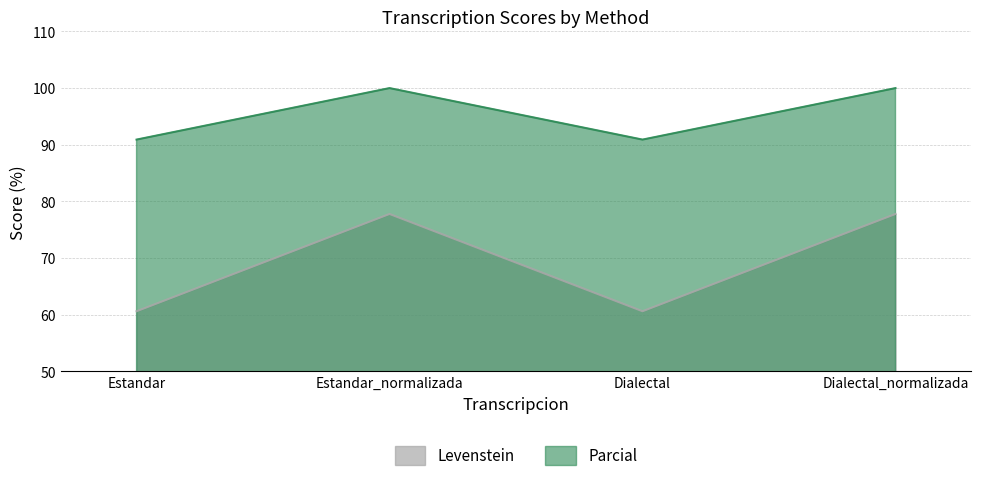

What value does the Levenstein series have at Estandar?

60.6